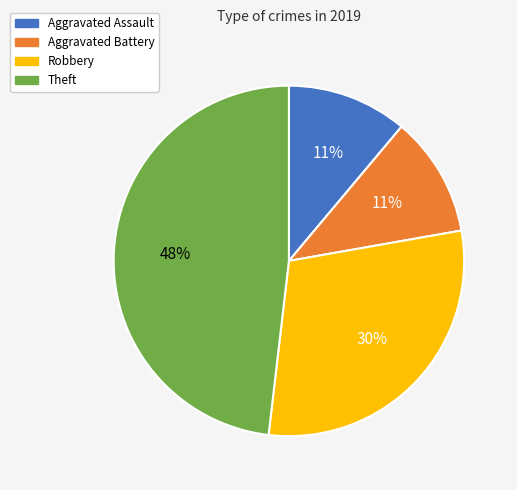

To the nearest percent, what is the combined percentage of Aggravated Battery and Aggravated Assault?

22%